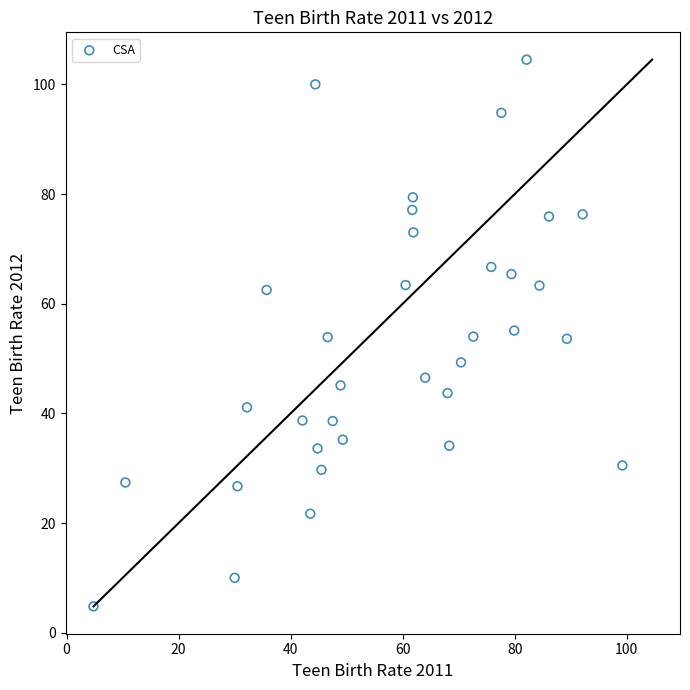

What is the range of Y values (max minus min)?

99.7